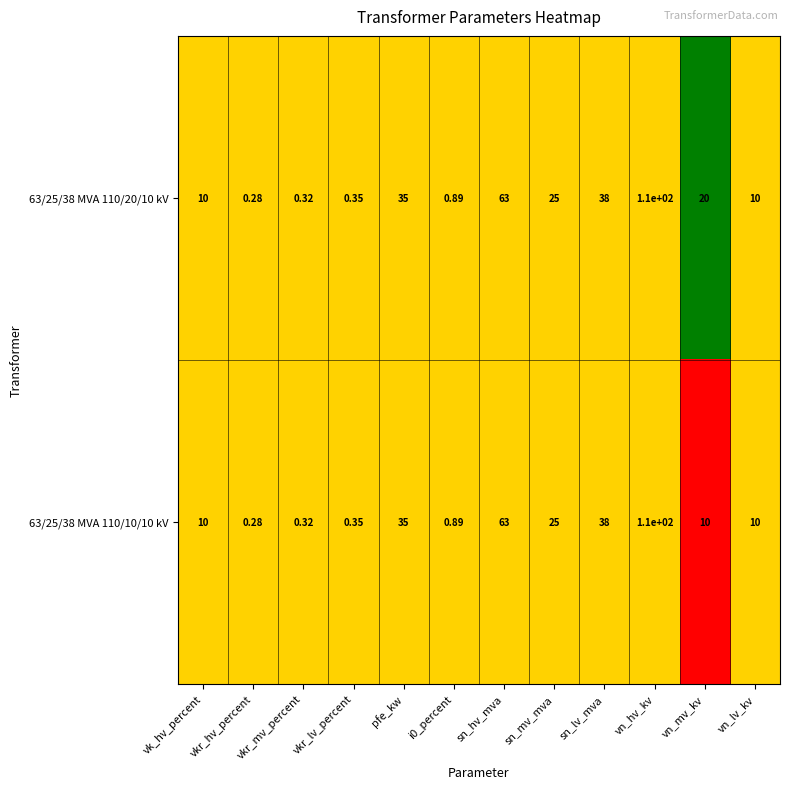

At which label does 63/25/38 MVA 110/20/10 kV first exceed 20?

pfe_kw